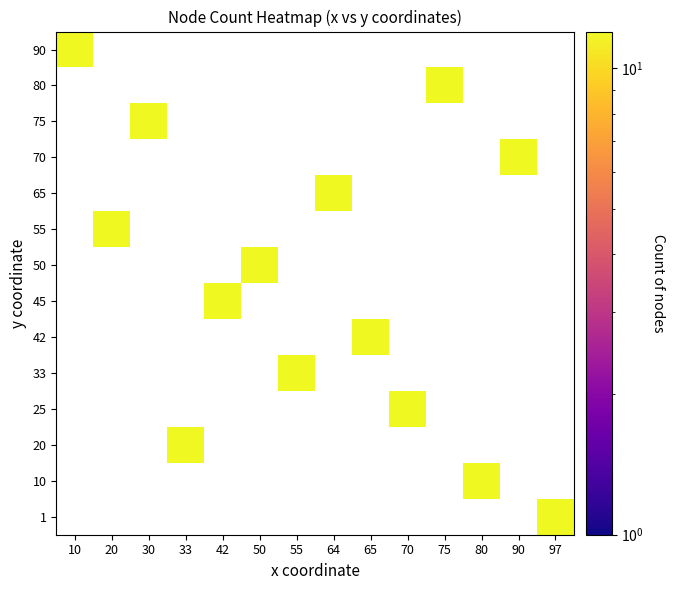

Rank the series by their maximum value, from lowest to highest.

1, 10, 20, 25, 33, 42, 45, 50, 55, 65, 70, 75, 80, 90